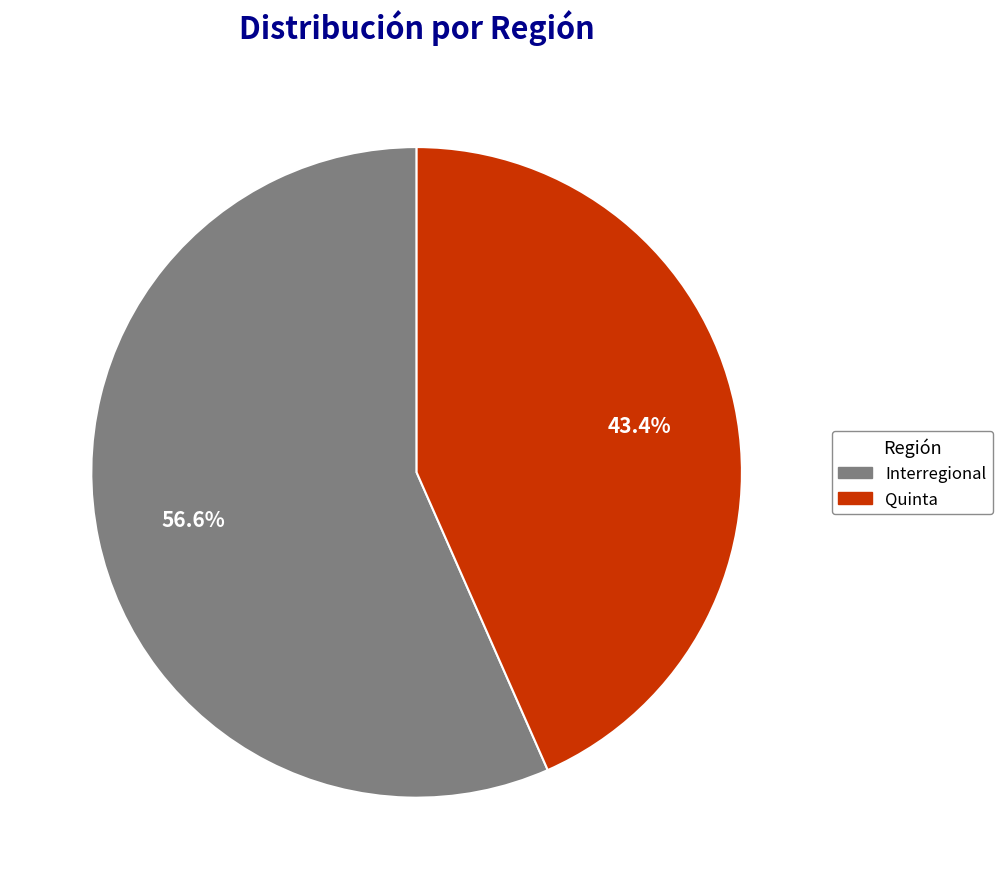

How much of the chart is everything except Quinta?

56.6%